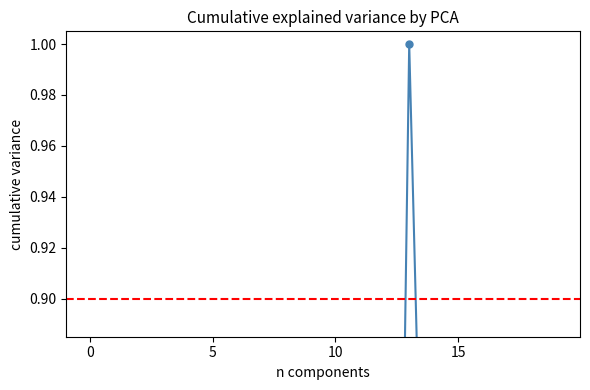

What is the difference between the values at 16 and 19?

0.2